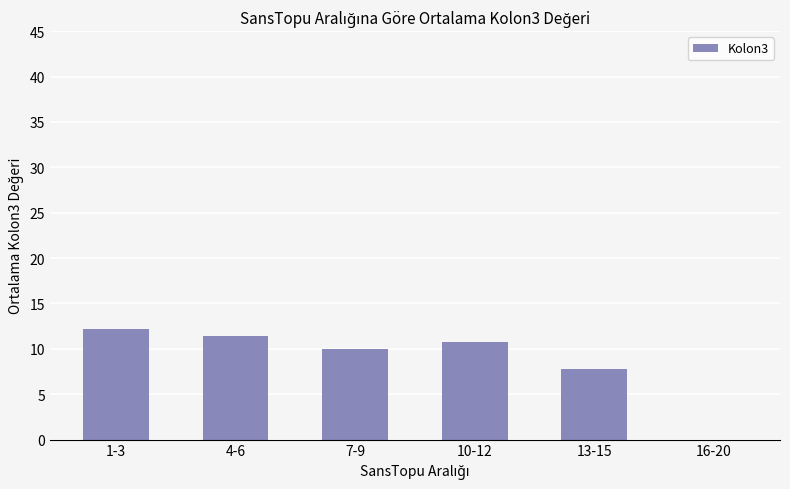

Does the chart contain stacked bars?

No